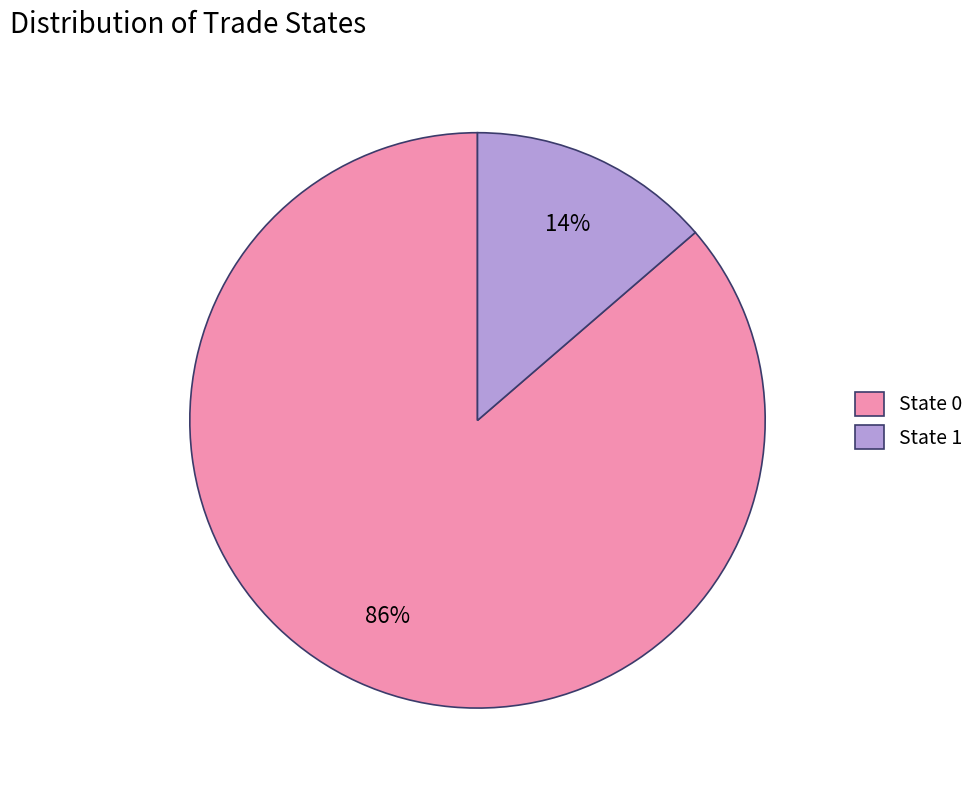

To the nearest percent, what percentage of the pie is State 1?

14%